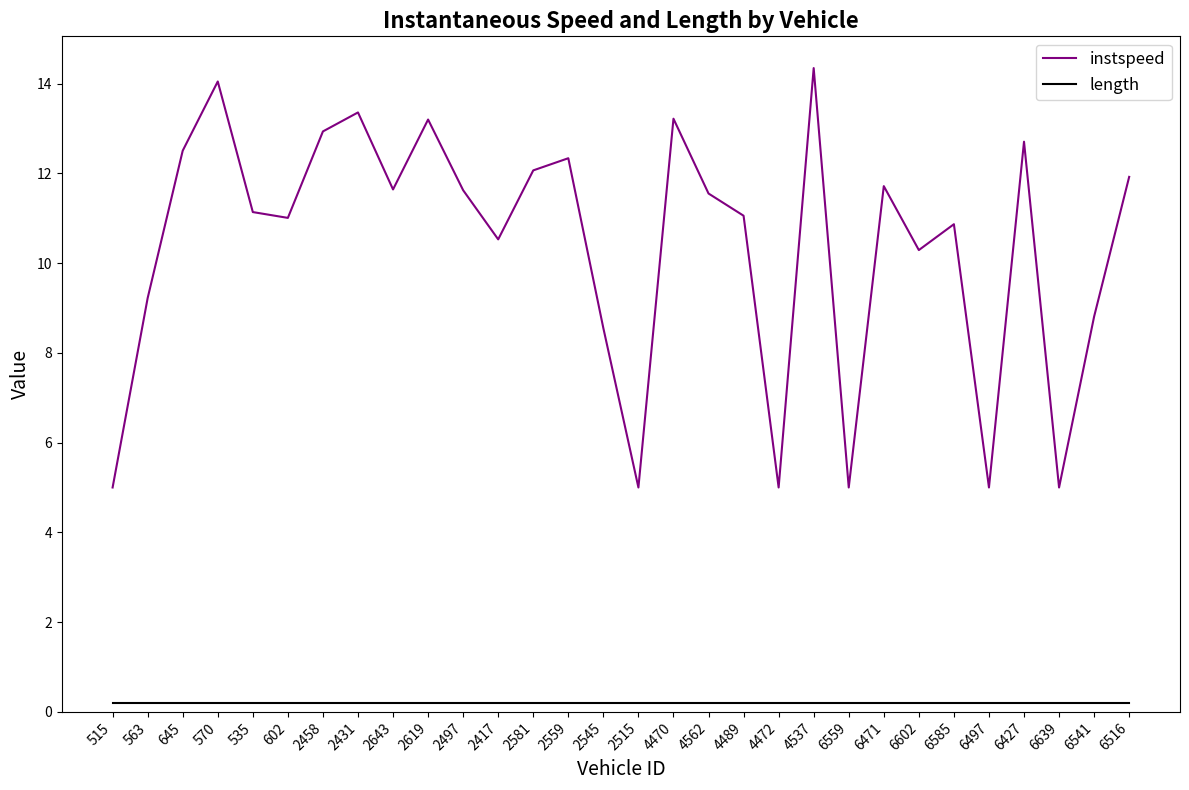

What is the greatest value displayed?

14.3